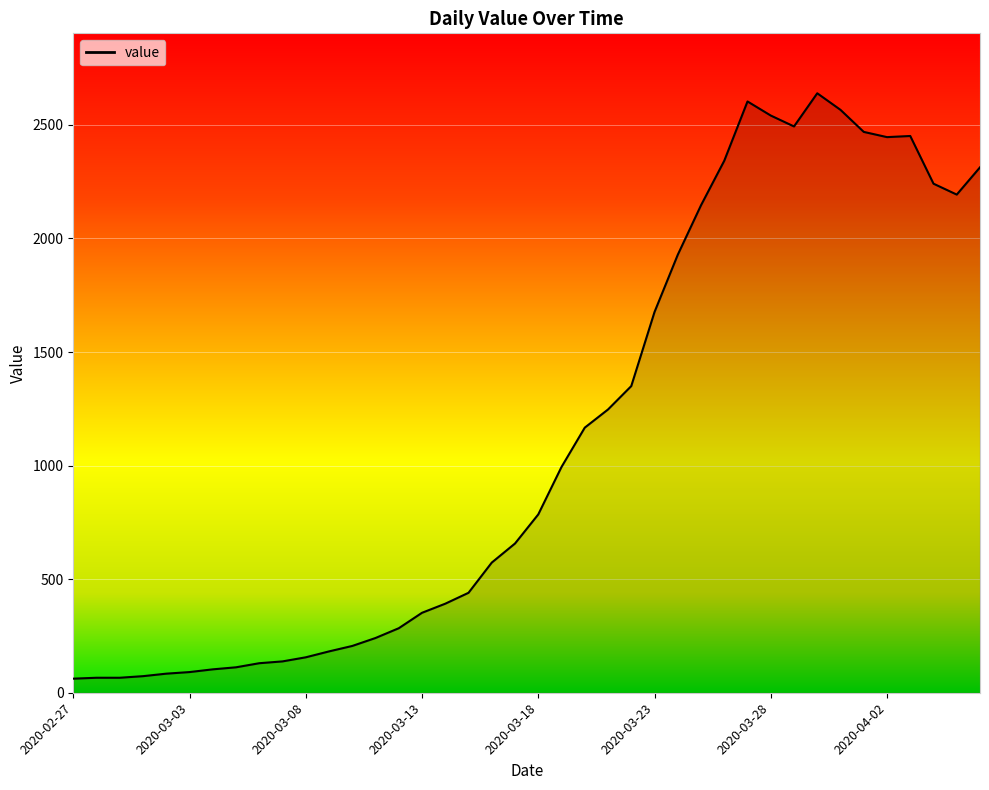

What is the difference between the maximum and minimum values?

2577